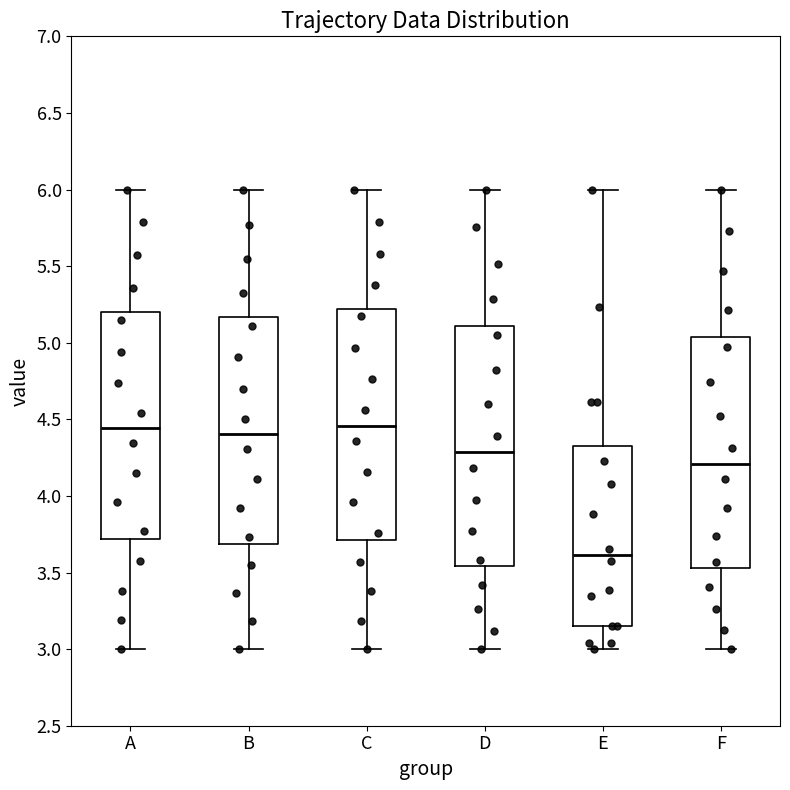

Which box has the lowest median line?

E